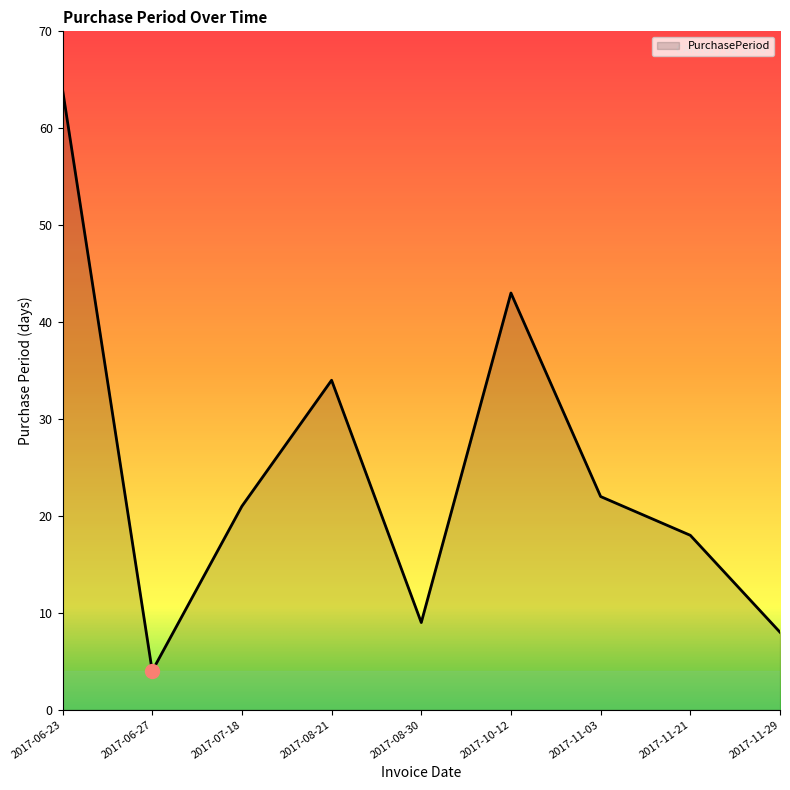

Count the number of categories in the chart.

9